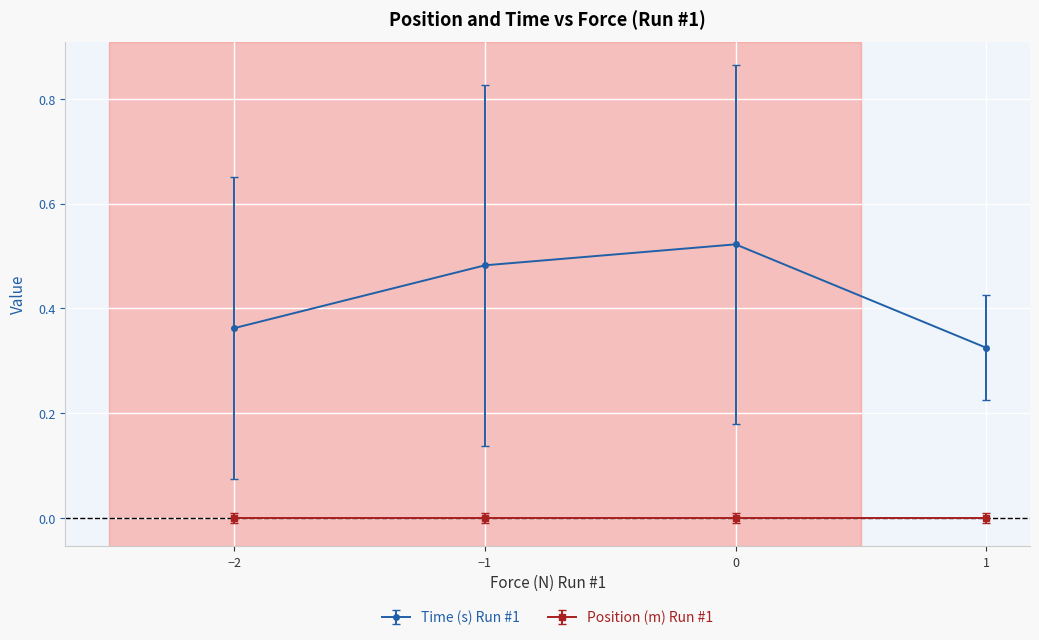

Is the value of Position (m) Run #1 at −2 greater than the value of Time (s) Run #1 at −1?

No